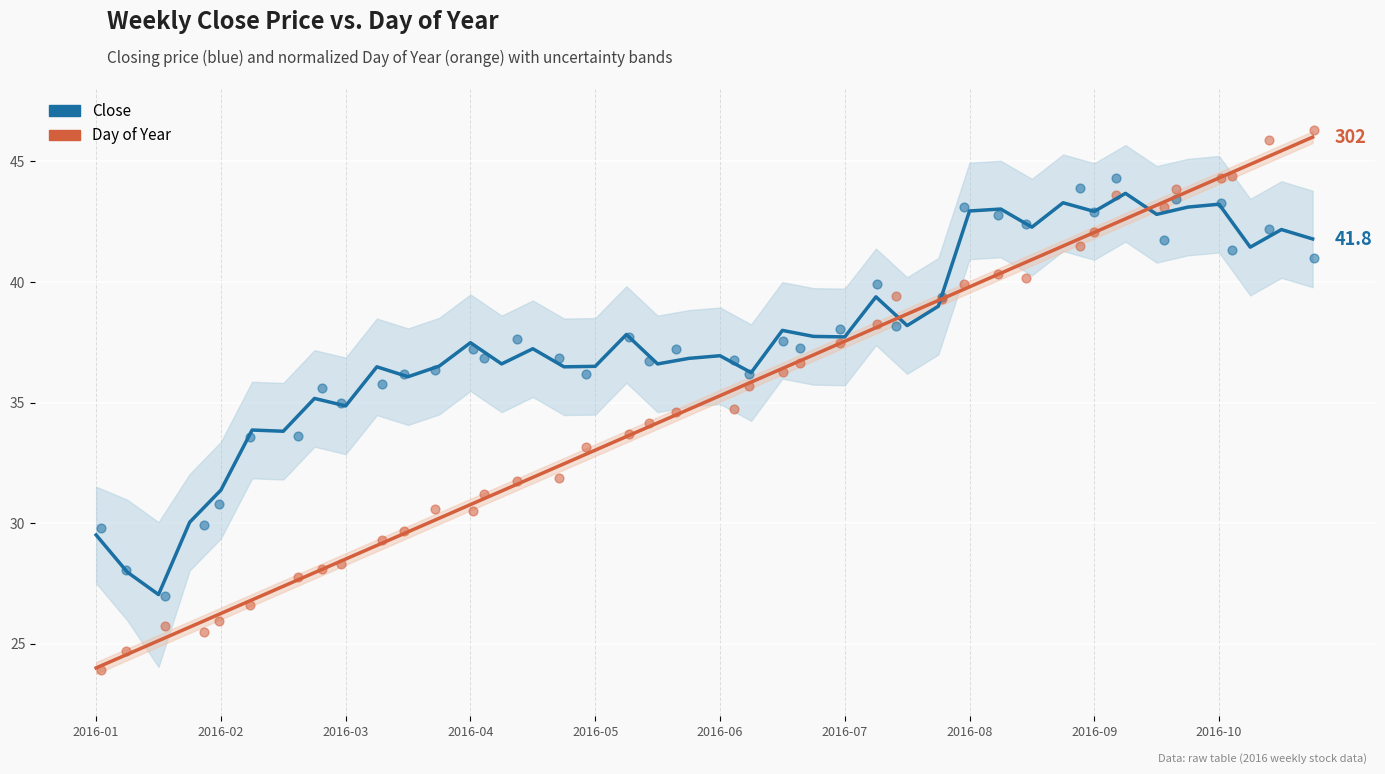

Which series has the widest spread of Y values?

Day of Year (scatter)